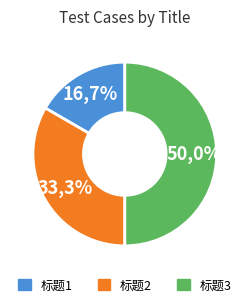

Which category has the smallest portion of the pie?

标题1